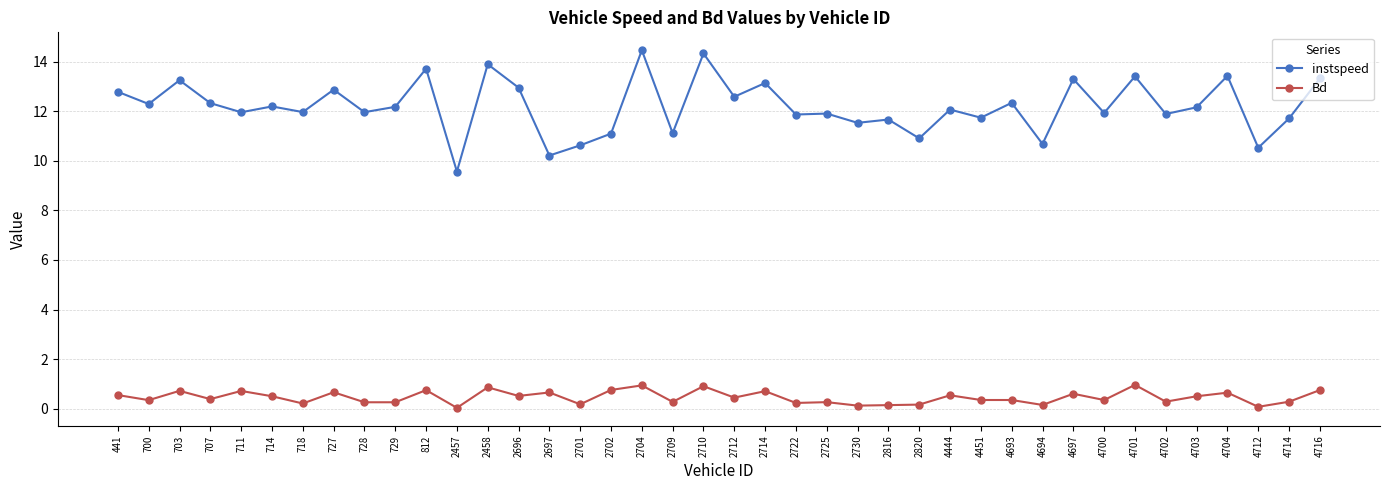

How many lines are shown in the chart?

2